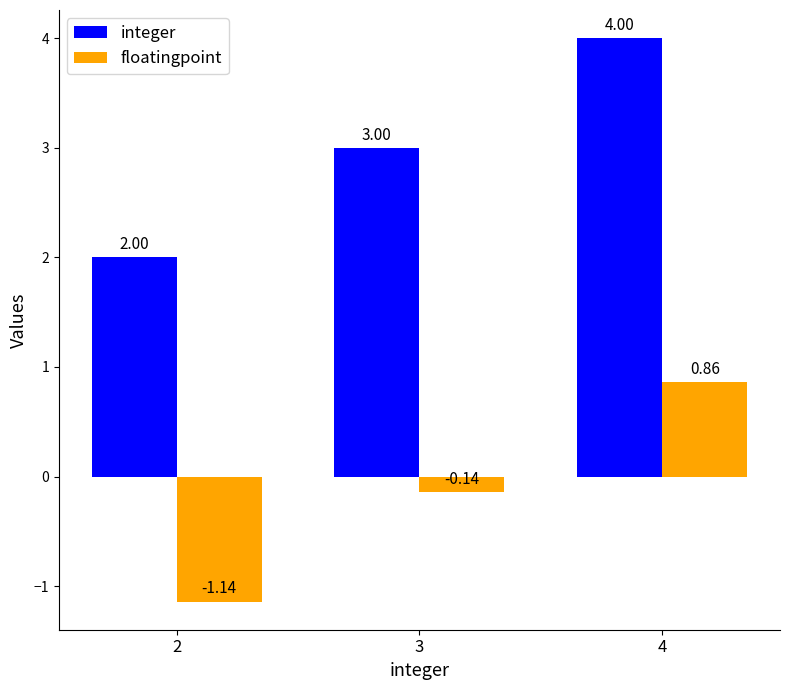

What is the difference between the highest and lowest values at 3?

3.1